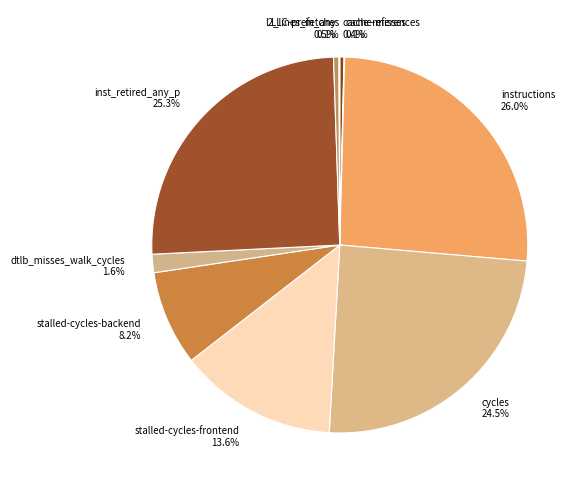

To the nearest percent, what portion does inst_retired_any_p represent?

25%